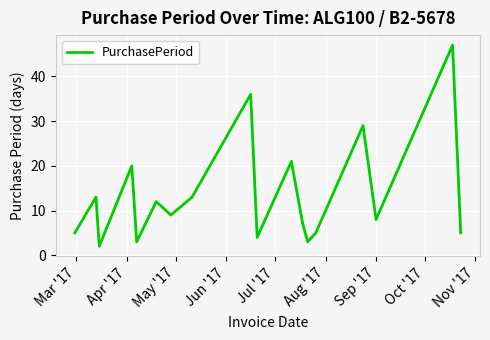

What is the maximum value shown in the chart?

47